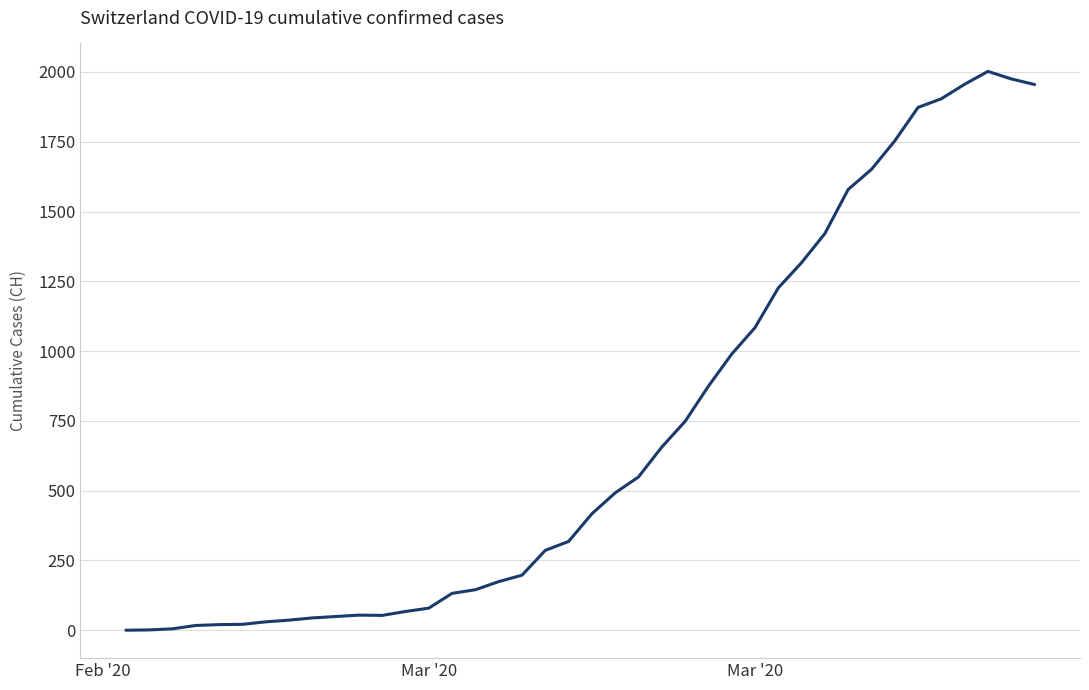

Does the chart display data point markers on the line(s)?

No